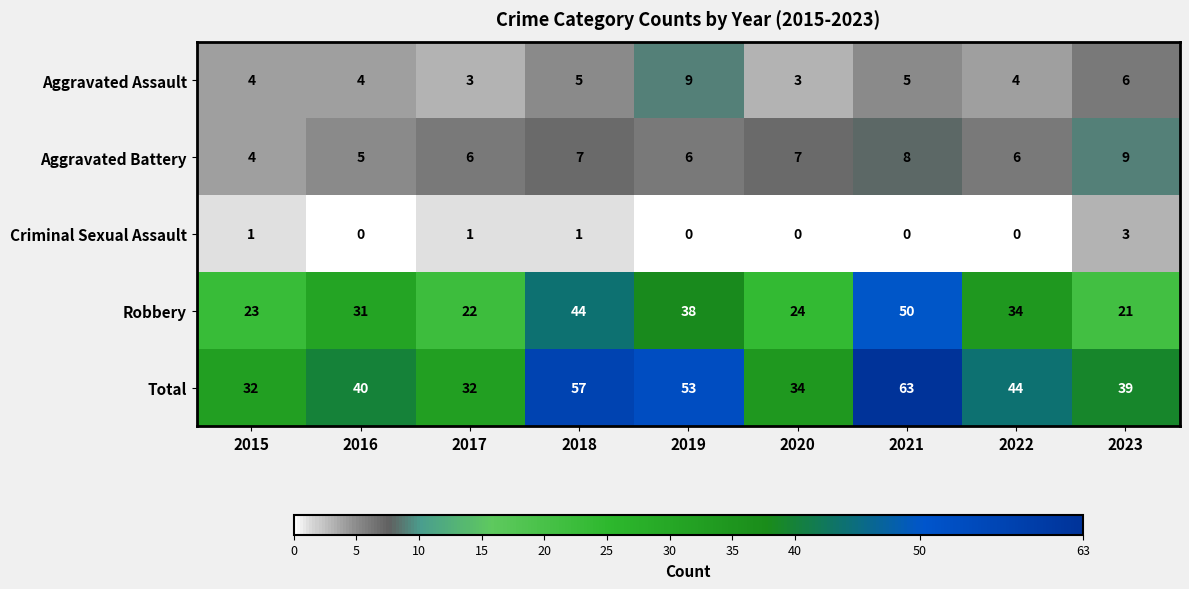

Which series has the largest range (max minus min)?

Total